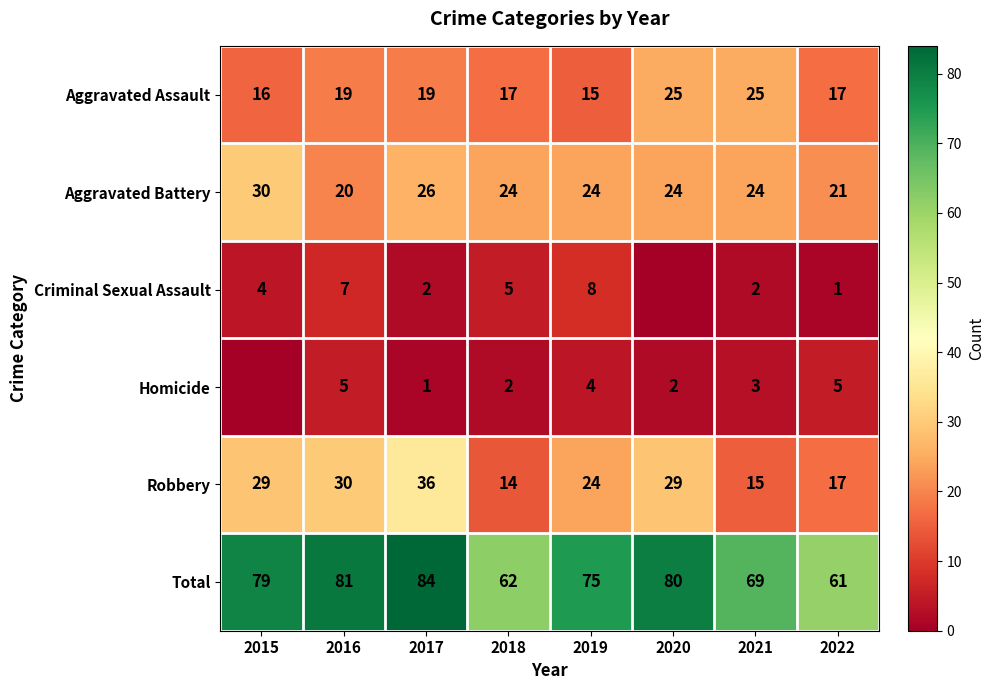

What is the difference between the maximum and minimum values in the Aggravated Assault series?

10